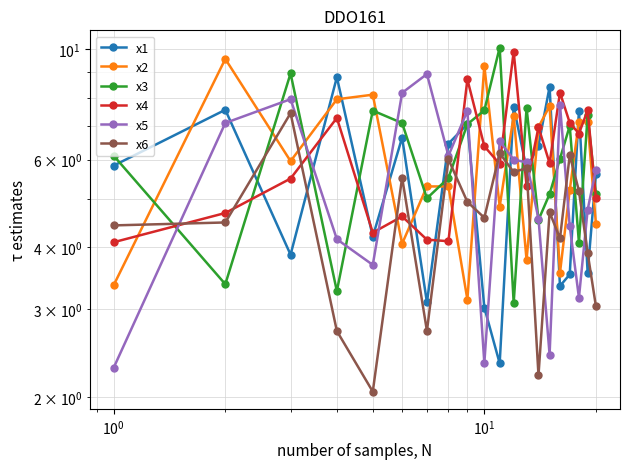

What are all the series names shown in the legend?

x1, x2, x3, x4, x5, x6